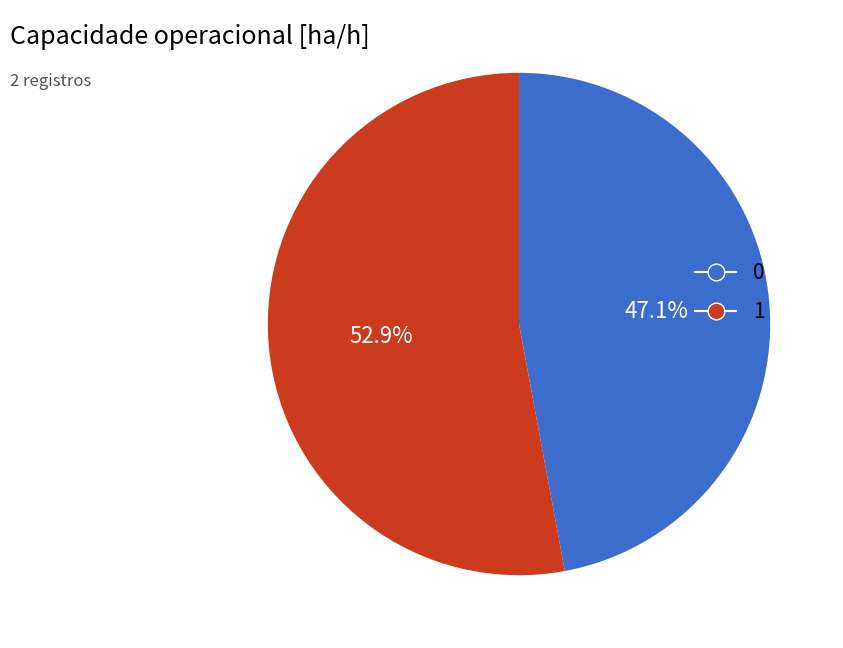

Which slice represents more than half of the pie?

1